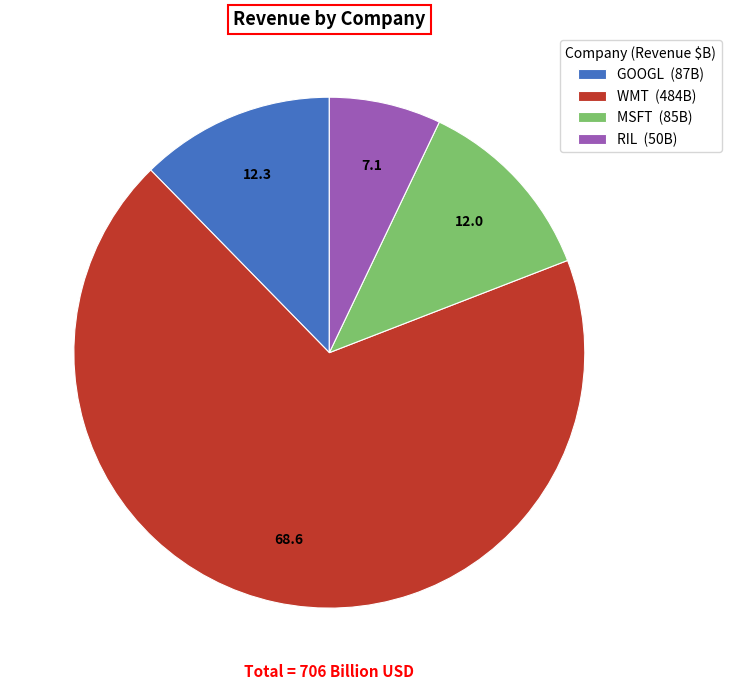

Is there any slice that represents more than half of the pie?

Yes